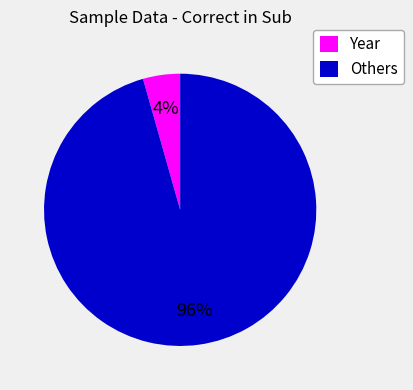

What is the largest slice in the pie chart?

Others